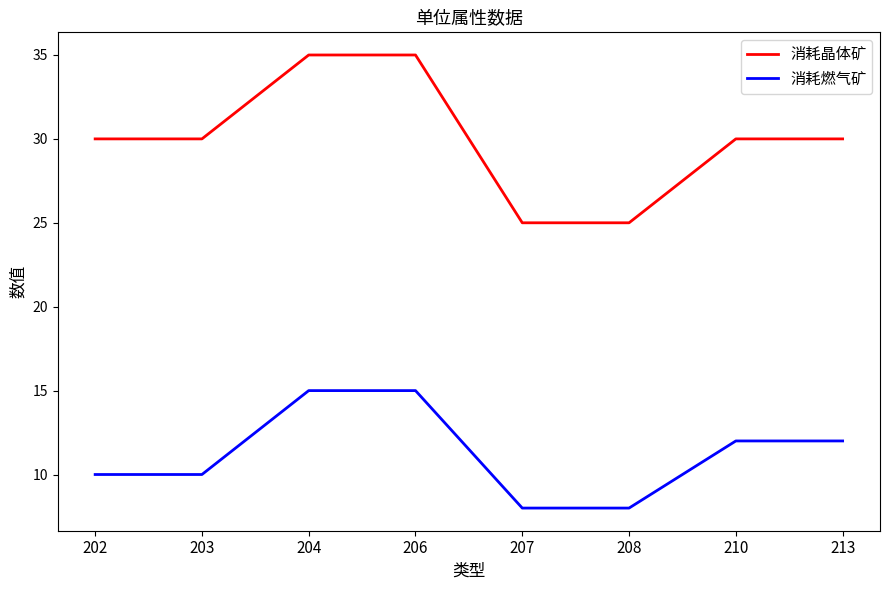

Rank the series by their average value, from highest to lowest.

消耗晶体矿, 消耗燃气矿